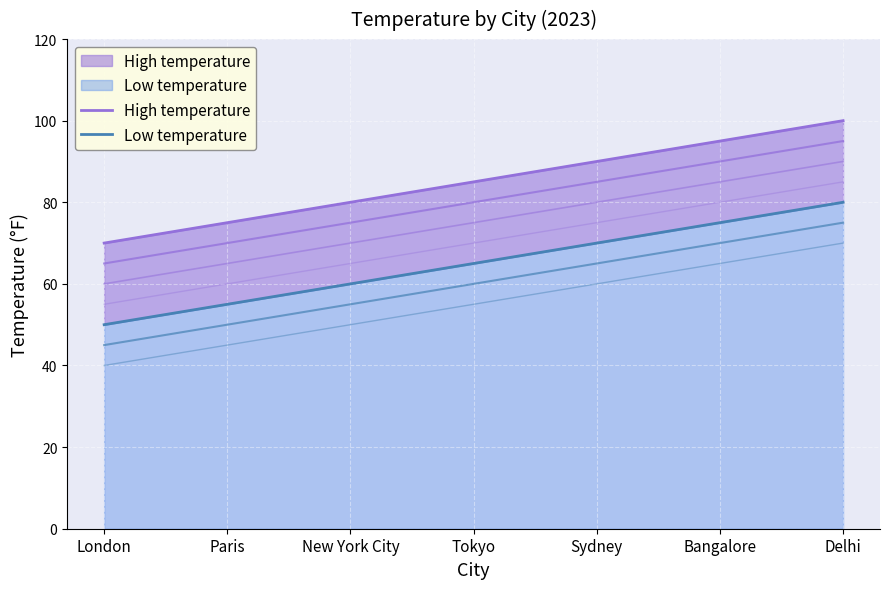

Where does the High temperature series first go above 85?

Sydney